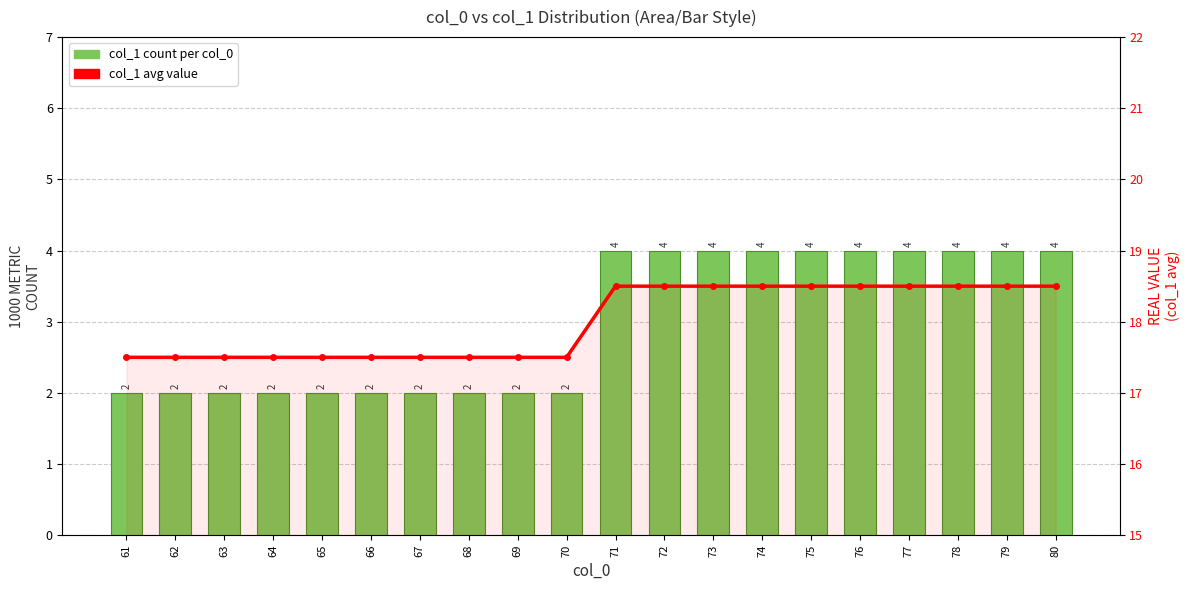

Reading left to right, transcribe all the data shown in this chart.

col_1 count per col_0: 2.0	2.0	2.0	2.0	2.0	2.0	2.0	2.0	2.0	2.0	4.0	4.0	4.0	4.0	4.0	4.0	4.0	4.0	4.0	4.0
col_1 avg value: 17.5	17.5	17.5	17.5	17.5	17.5	17.5	17.5	17.5	17.5	18.5	18.5	18.5	18.5	18.5	18.5	18.5	18.5	18.5	18.5